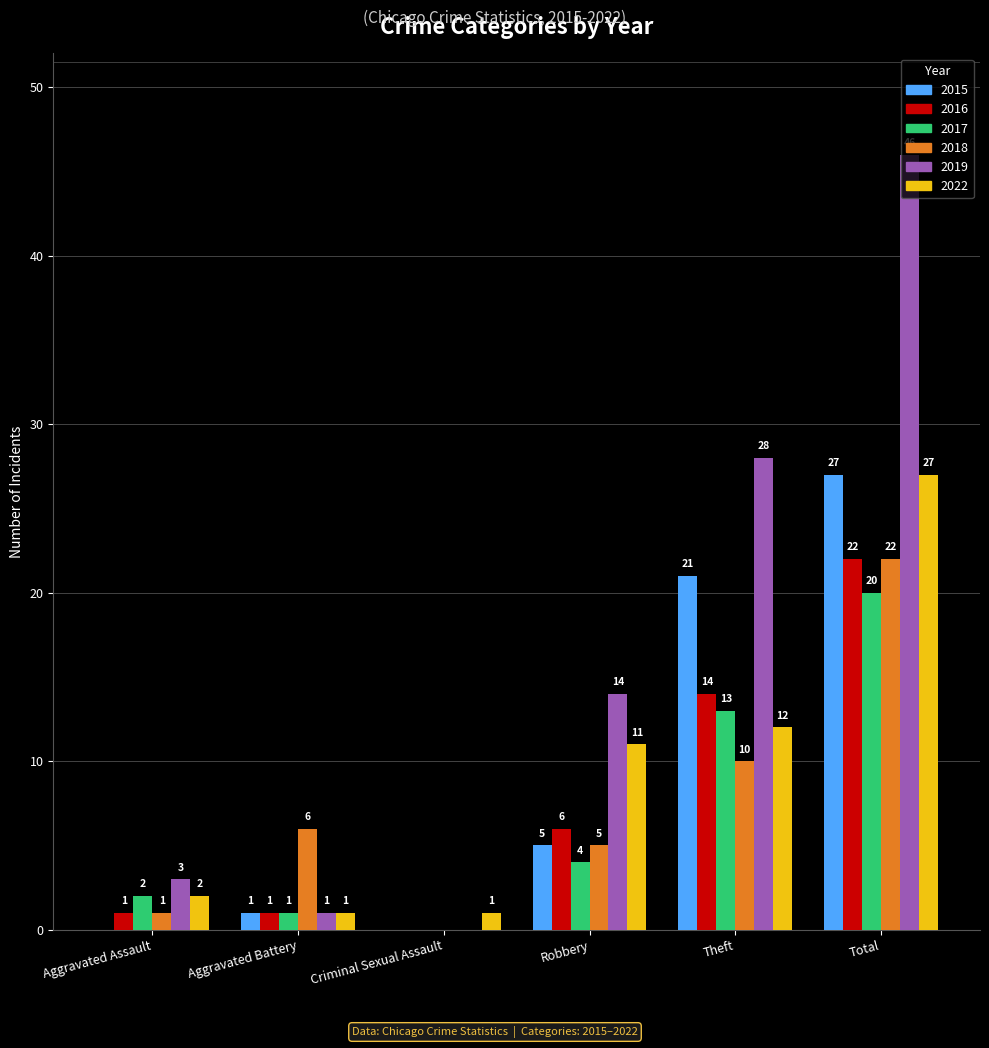

True or false: 2016 has a value of 9 at Robbery.

False